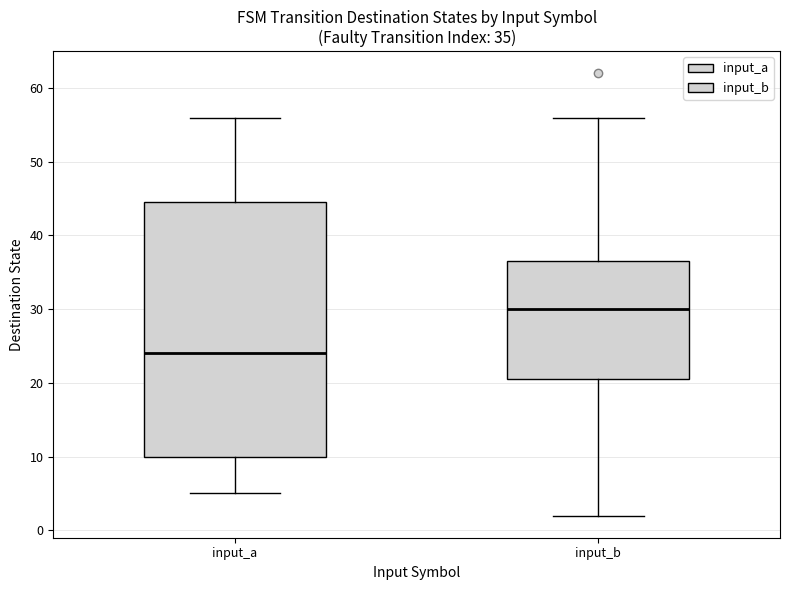

Which box has the lowest median line?

input_a